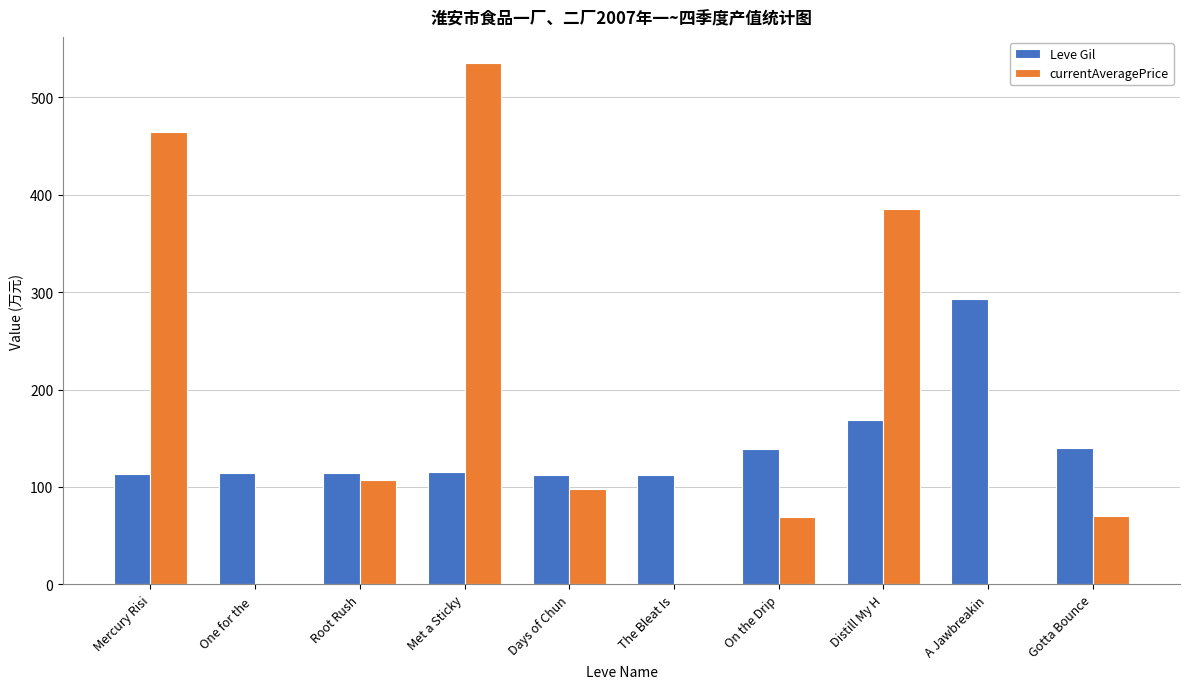

The value of Leve Gil at The Bleat Is is 112.0. True or false?

True